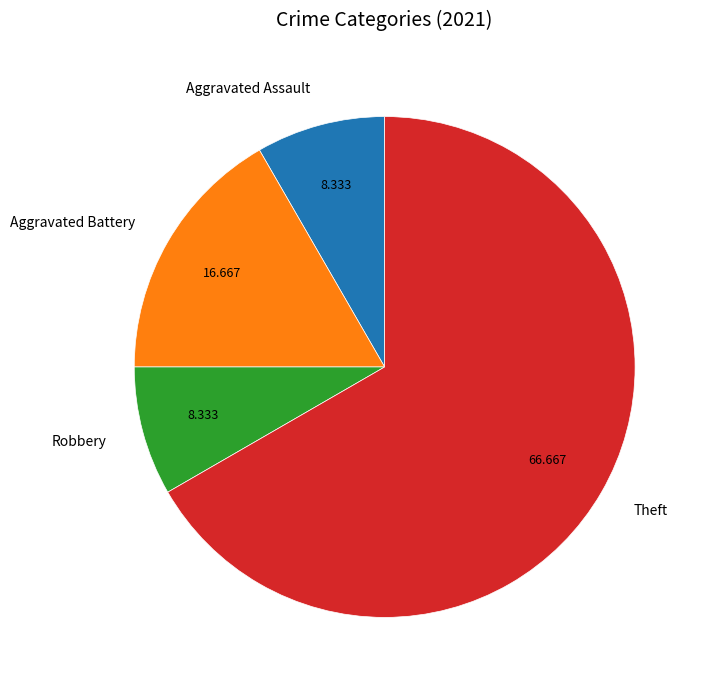

Between Aggravated Battery and Robbery, which is larger?

Aggravated Battery